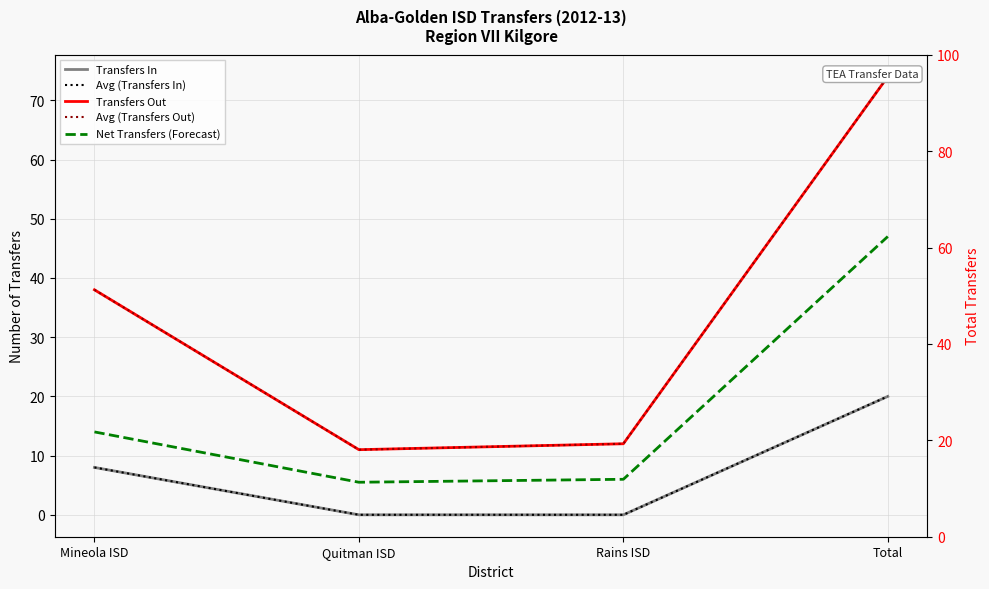

What is the label of the 1st point from the left?

Mineola ISD